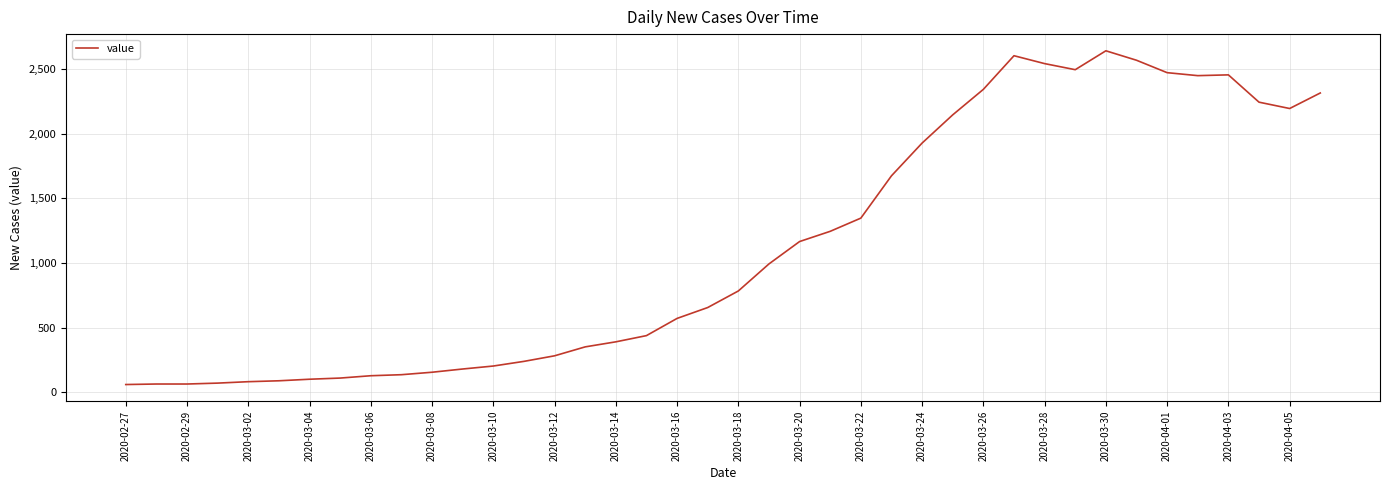

What is the greatest value displayed?

2640